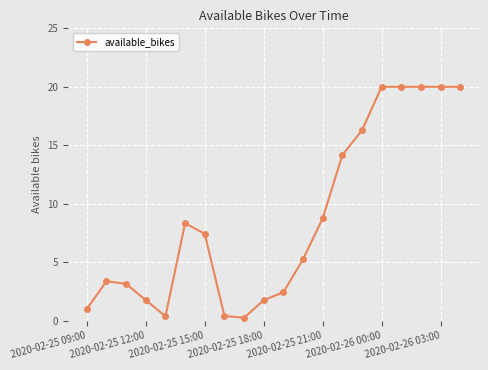

What is the greatest value displayed?

20.0